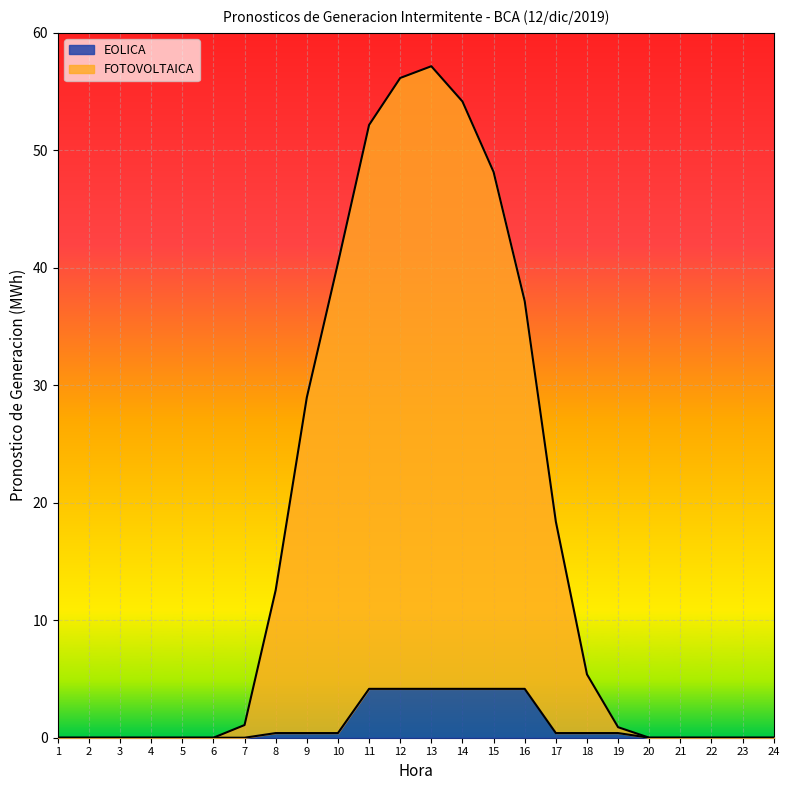

What is the maximum value shown in the chart?

57.2